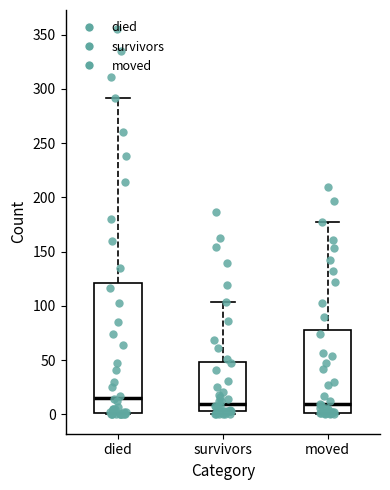

Reading left to right, read every box against the y-axis: the position of its median line, the range the box covers, and the ends of its whiskers. The values are not printed on the chart, so give them approximately, as read against the axis.

died: median 15, box 0 to 120, whiskers 0 to 290
survivors: median 10, box 5 to 50, whiskers 0 to 105
moved: median 10, box 0 to 80, whiskers 0 to 175